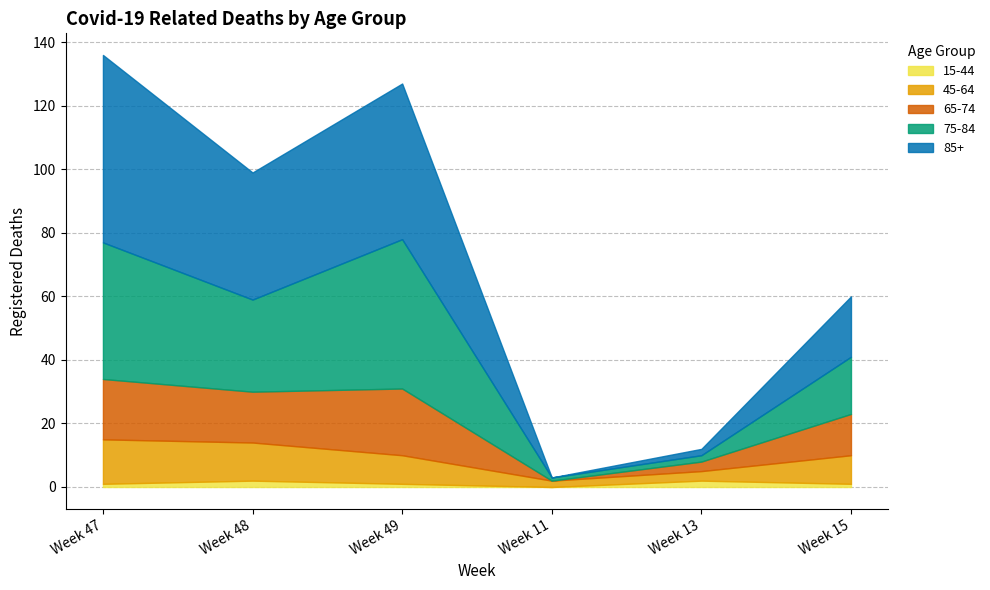

What is the greatest value displayed?

59